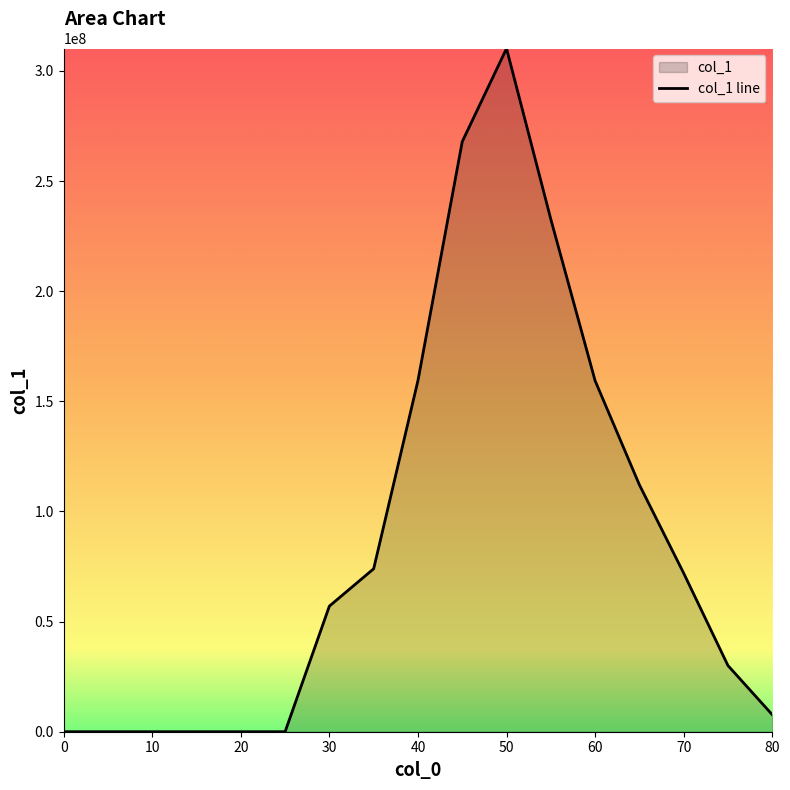

Where is the first local maximum?

50